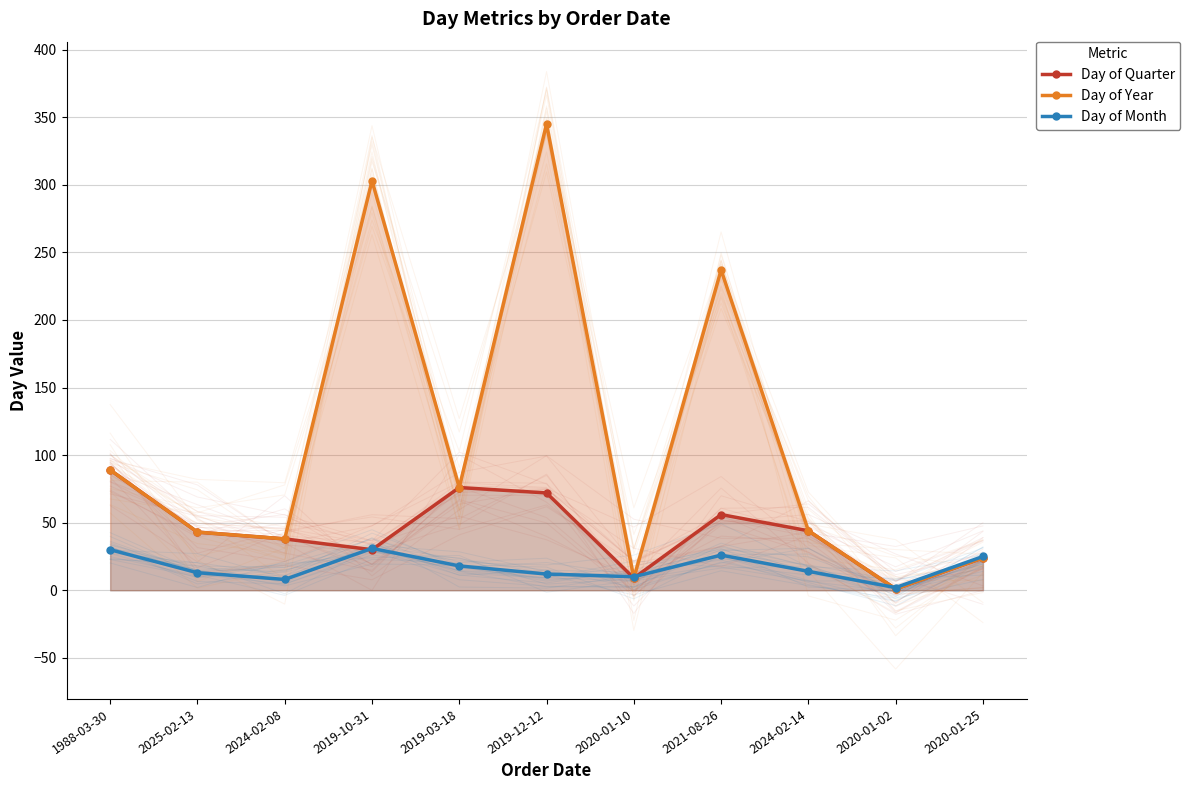

What is the maximum value shown in the chart?

345